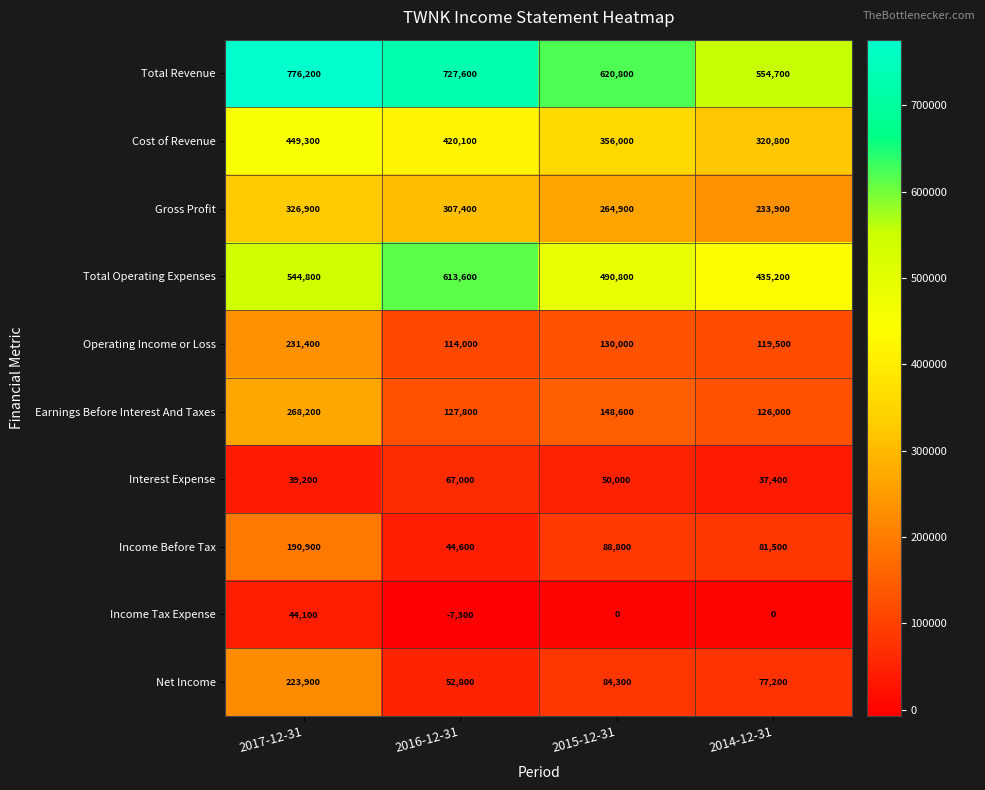

At which category is the sum across all series the highest?

2017-12-31